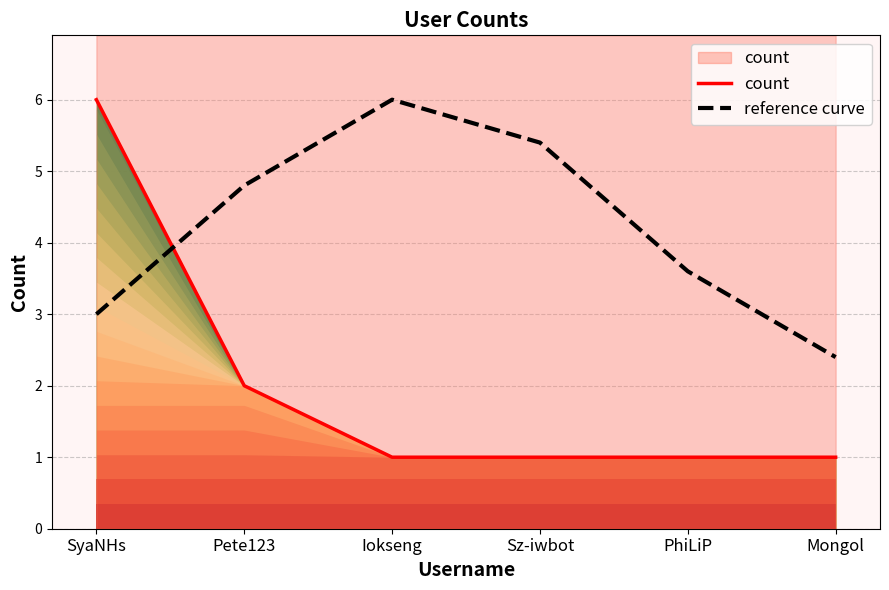

What are all the series names shown in the legend?

count, reference curve